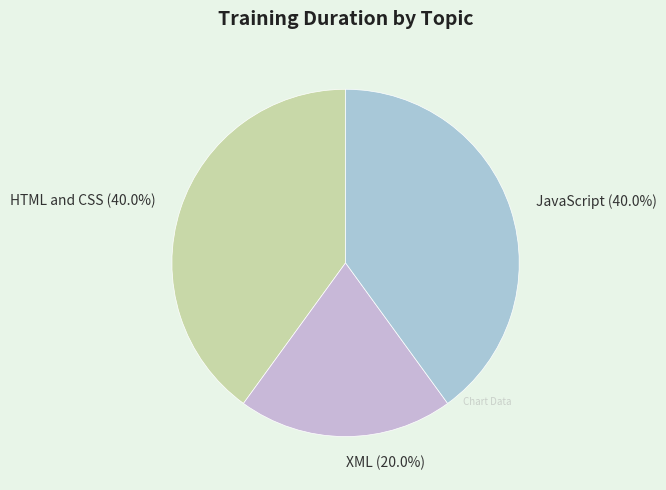

Is HTML and CSS the majority of the pie?

No